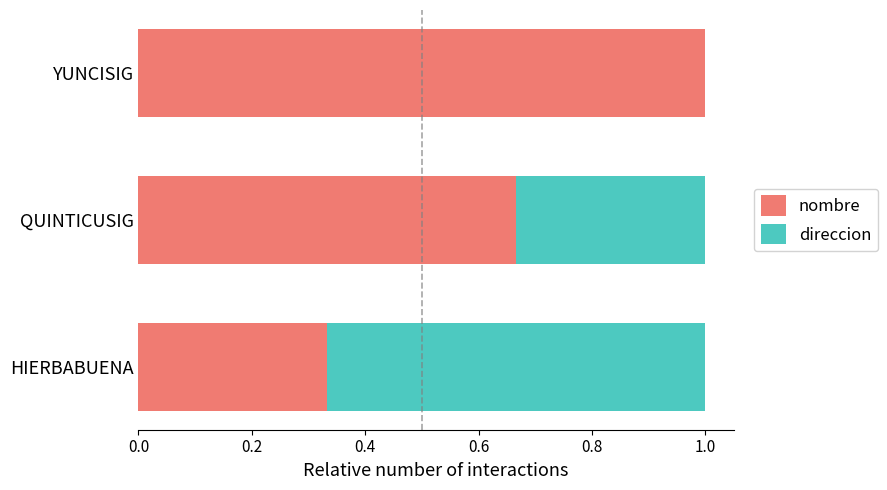

What value does the nombre series have at YUNCISIG?

1.0